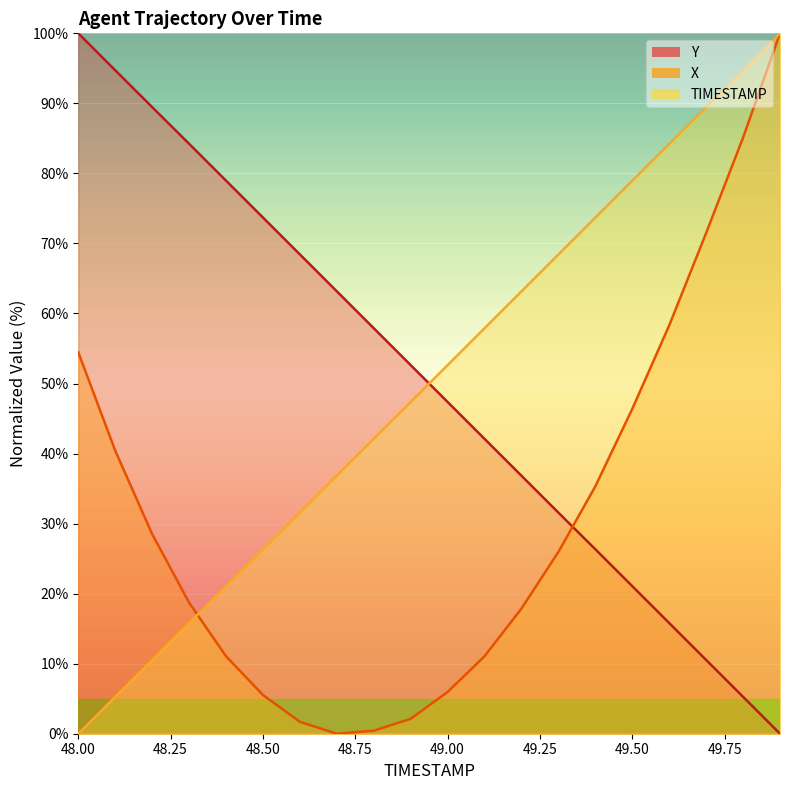

At which category is the sum across all series the highest?

49.9